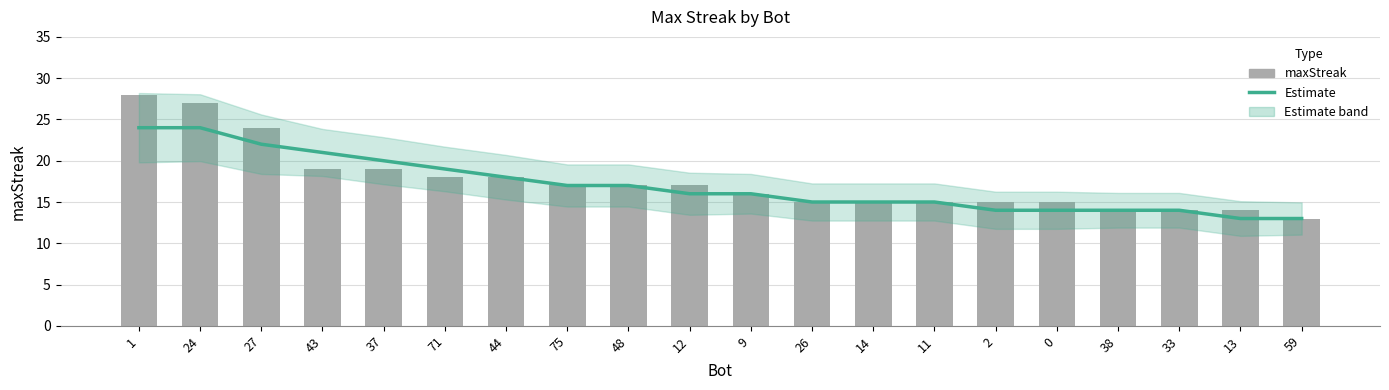

Reading right to left, what are all the values shown in this chart?

Estimate: 59=13	13=13	33=14	38=14	0=14	2=14	11=15	14=15	26=15	9=16	12=16	48=17	75=17	44=18	71=19	37=20	43=21	27=22	24=24	1=24
maxStreak: 59=13	13=14	33=14	38=14	0=15	2=15	11=15	14=15	26=15	9=16	12=17	48=17	75=17	44=18	71=18	37=19	43=19	27=24	24=27	1=28